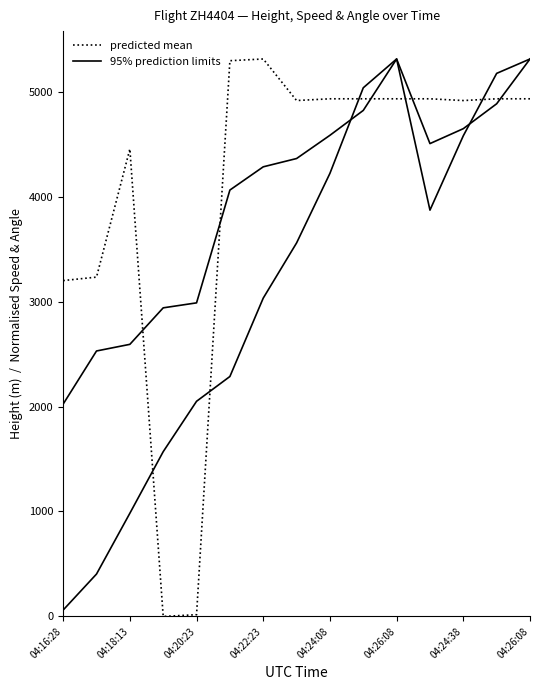

Does the chart display data point markers on the line(s)?

No